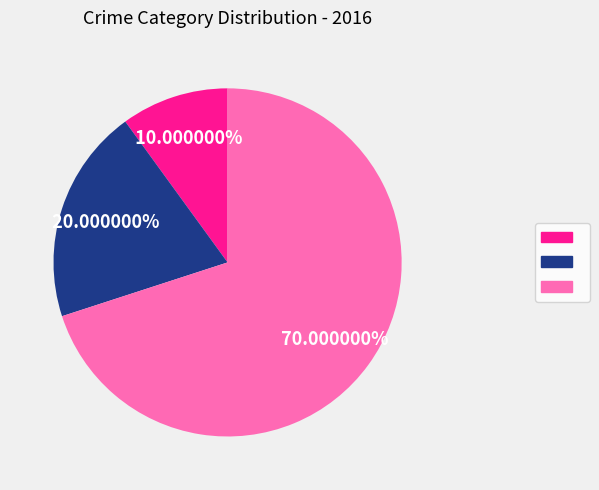

Is there any slice that represents more than half of the pie?

Yes